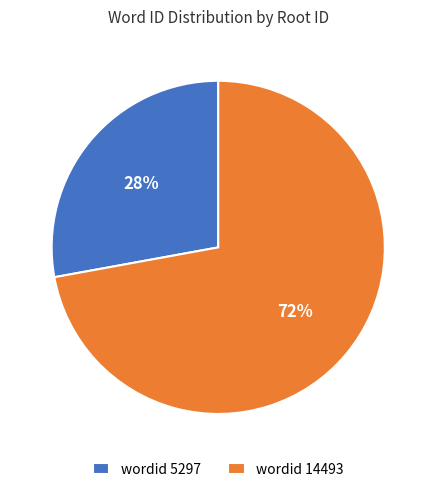

What percentage is the wordid 5297 slice, to the nearest percent?

28%